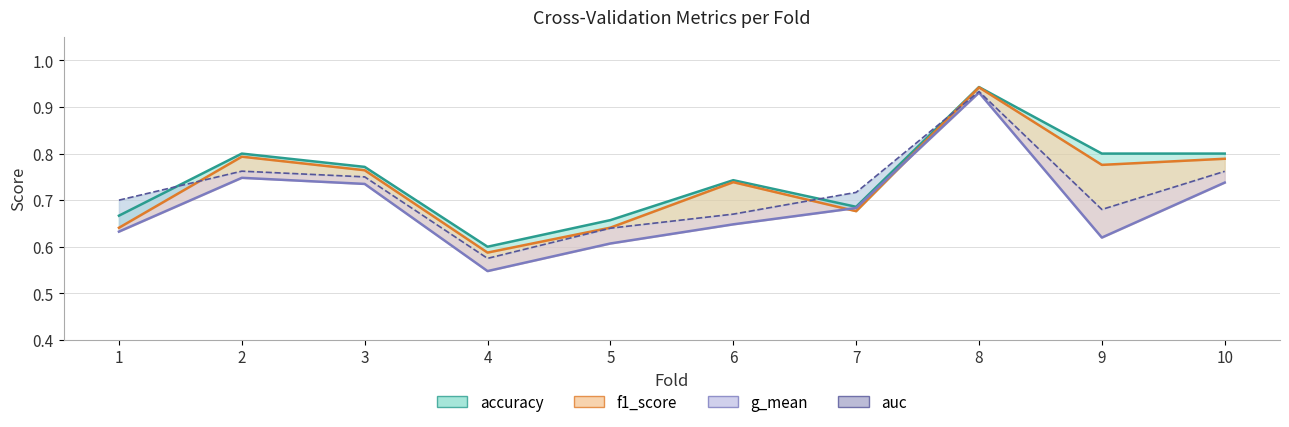

Between 2 and 4, which is larger?

2